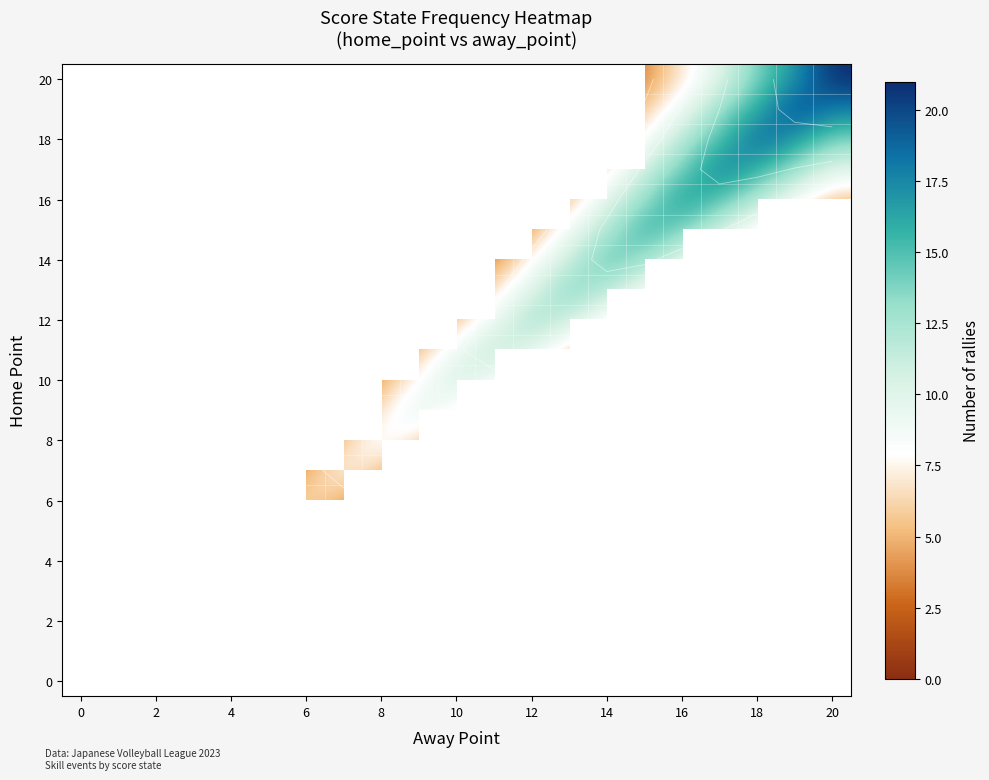

At how many categories does at least one series exceed 20?

1